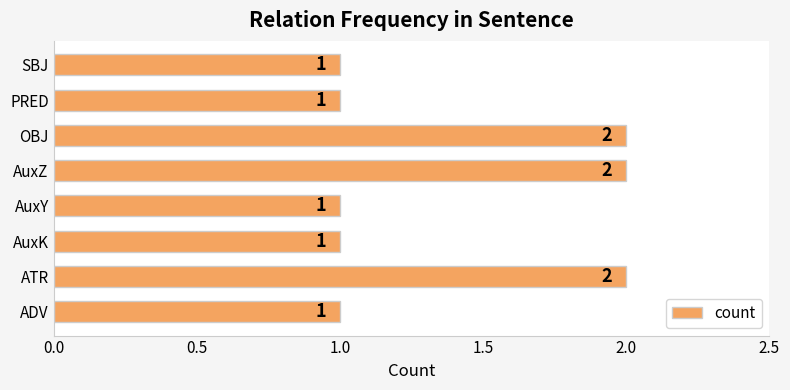

Between AuxK and AuxZ, which is larger?

AuxZ